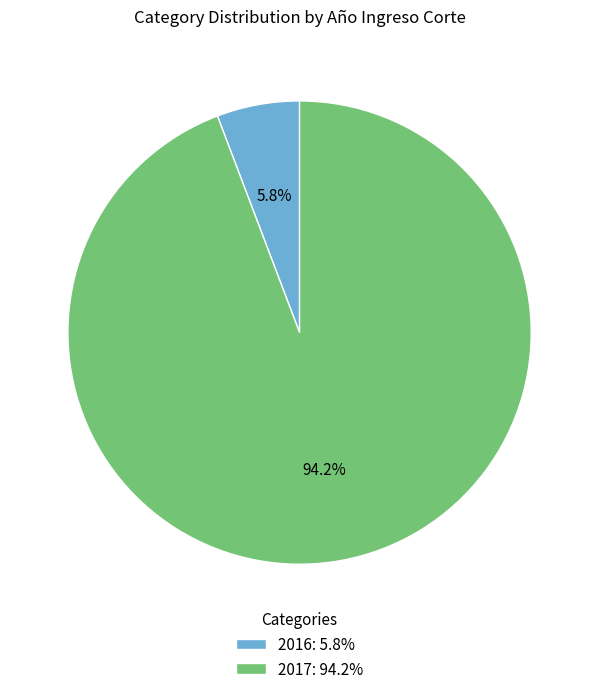

To the nearest percent, what portion does 2017 represent?

94%